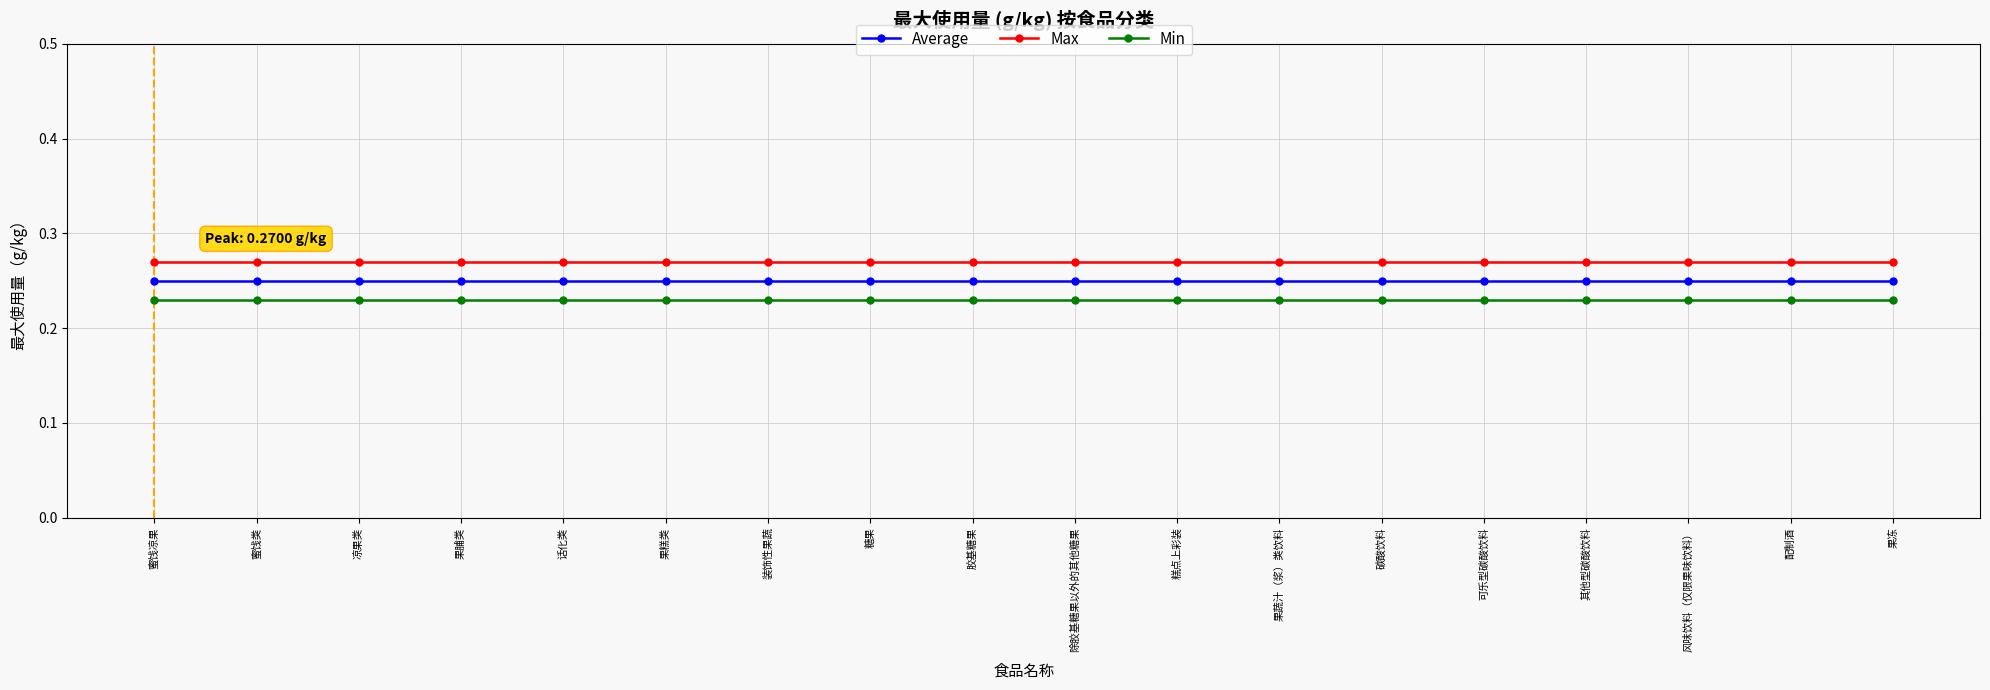

Is this an area chart (filled region under the line)?

No